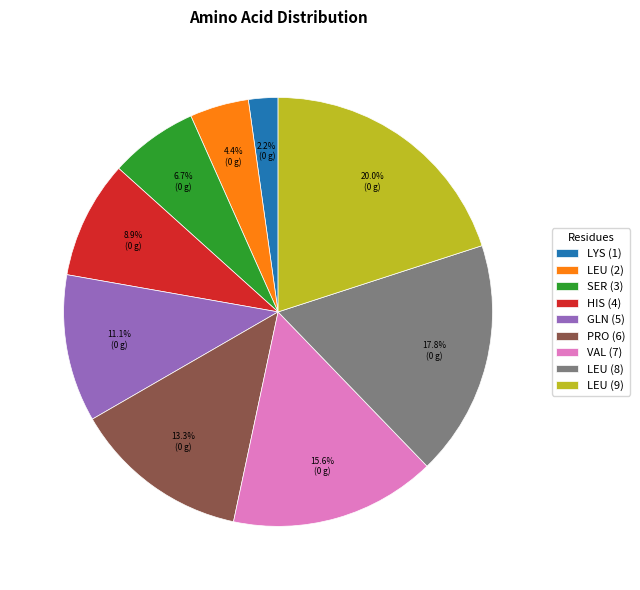

What is the ratio of the value at LEU (8) to the value at HIS (4)?

2.0